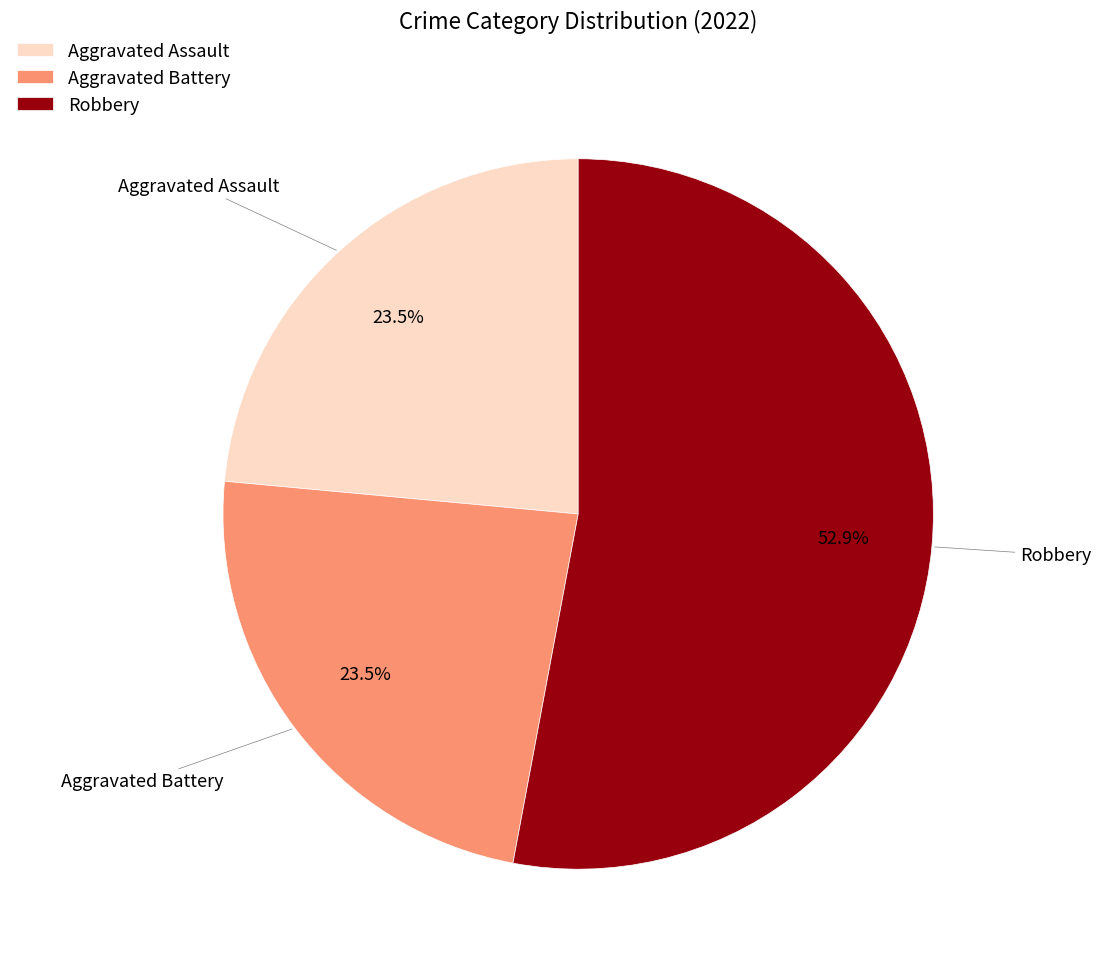

To the nearest percent, what is the difference between the largest and smallest slice percentages?

29%